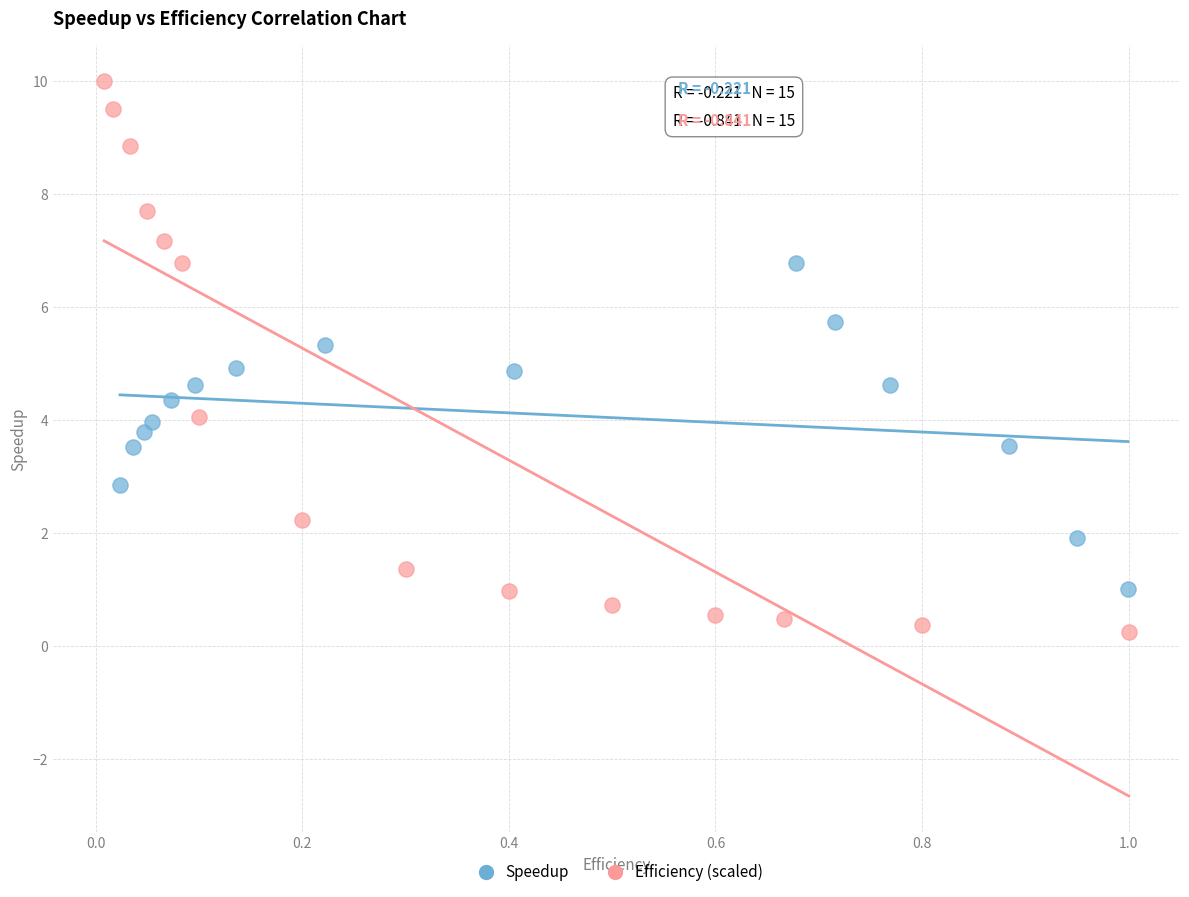

Which series has the largest Y range (max minus min)?

Efficiency (scaled)